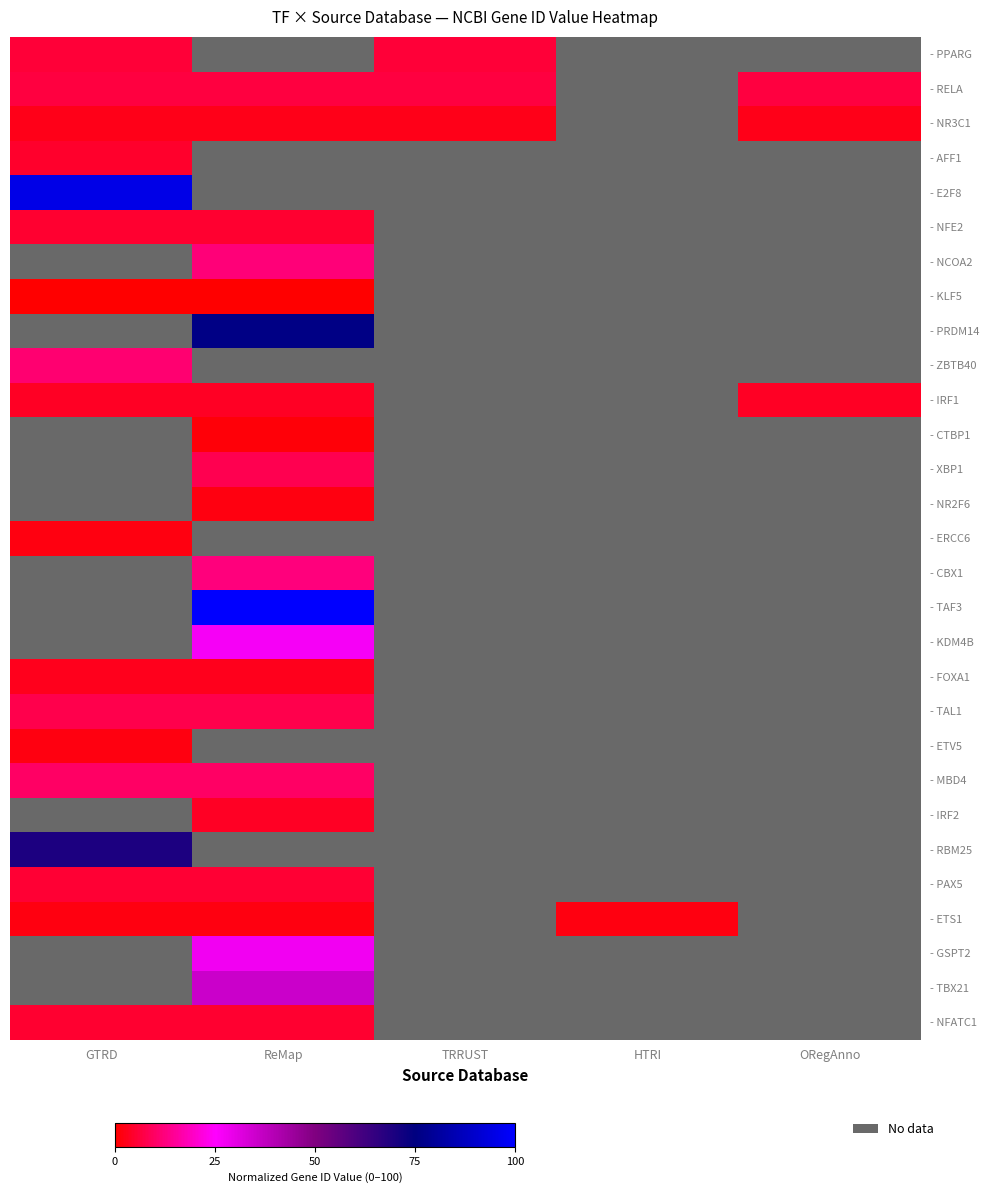

At which label does - TAL1 reach its peak?

GTRD